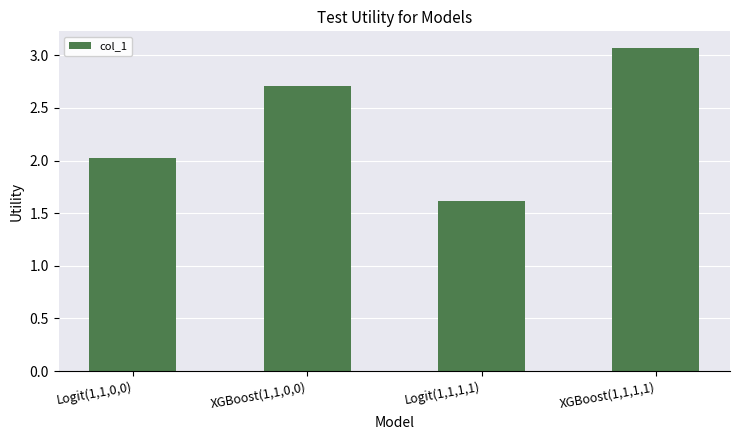

Does the chart contain stacked bars?

No